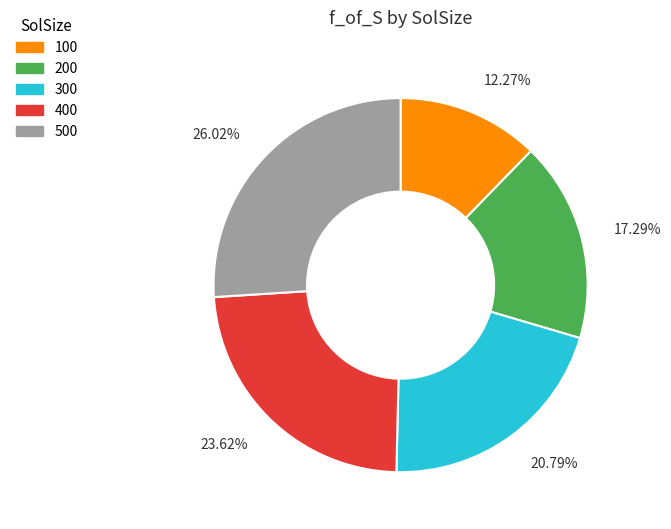

To the nearest percent, what is the average slice percentage?

20%